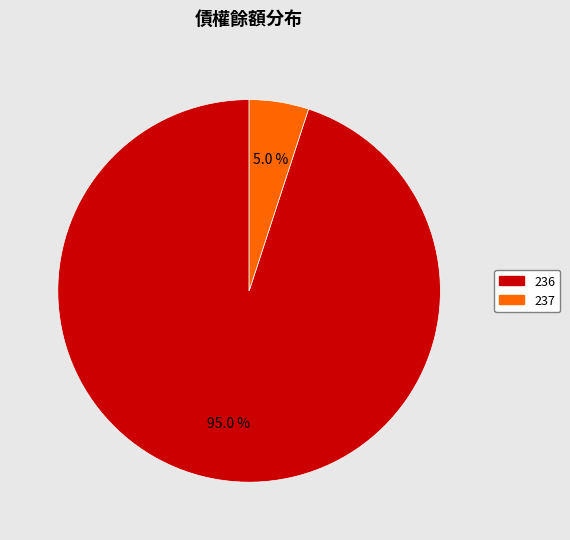

What percentage is the 236 slice, to the nearest percent?

95%